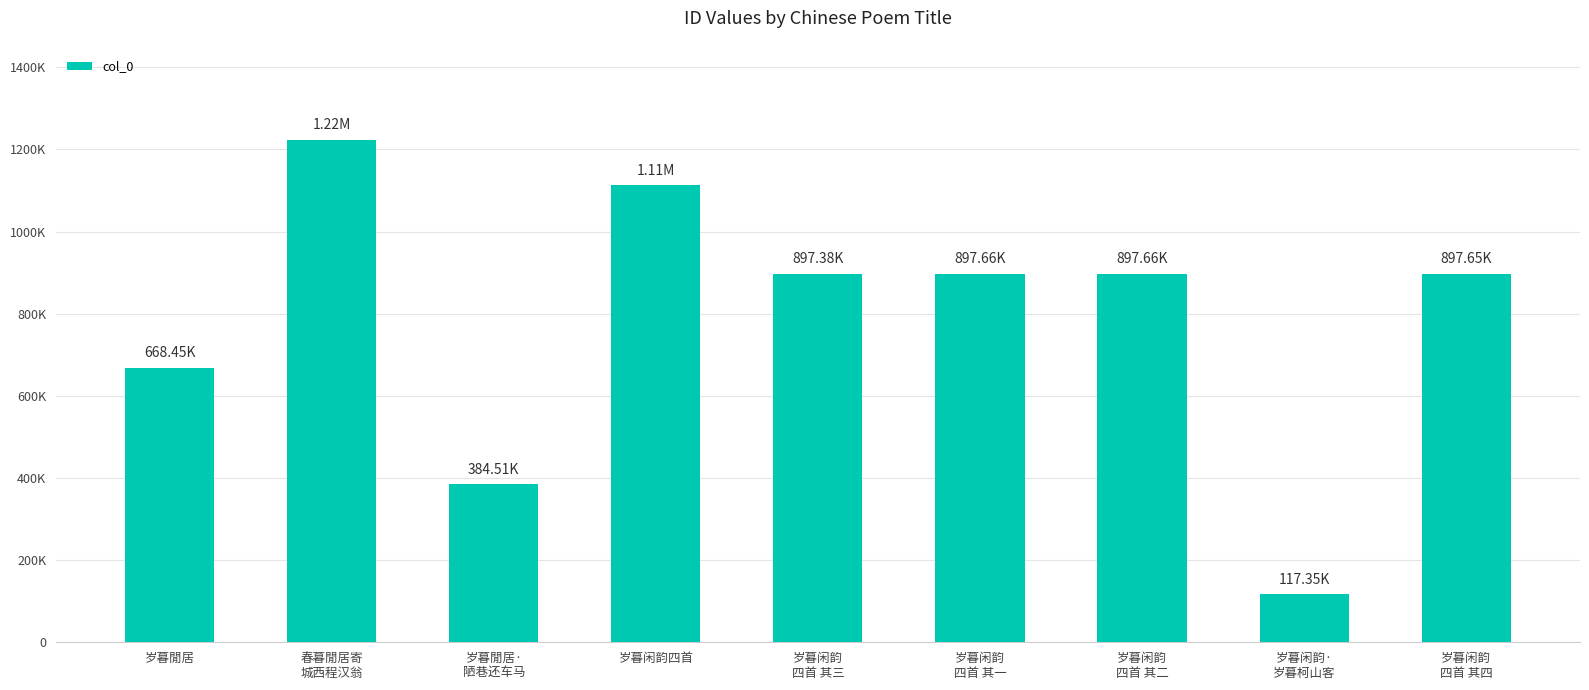

Are the bars horizontal?

No